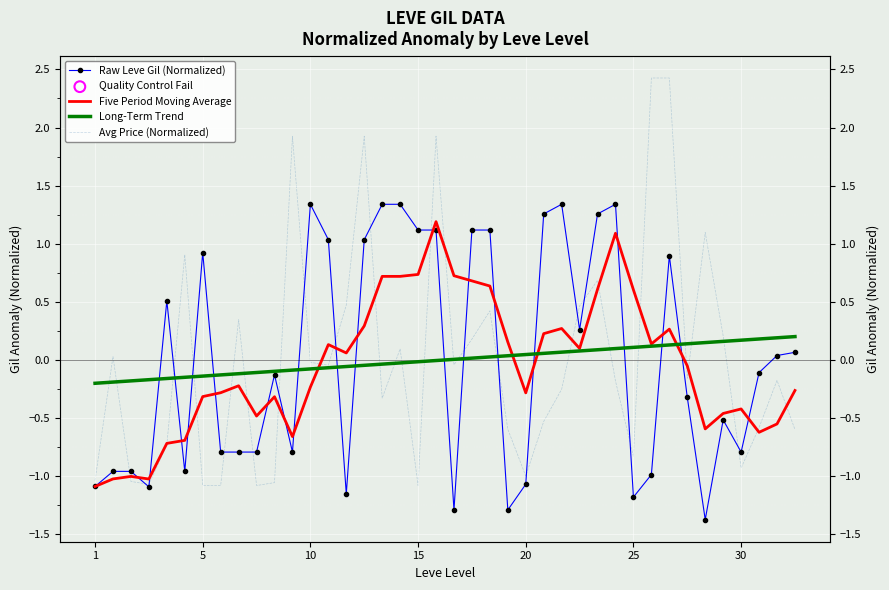

At which category is the sum across all series the highest?

19